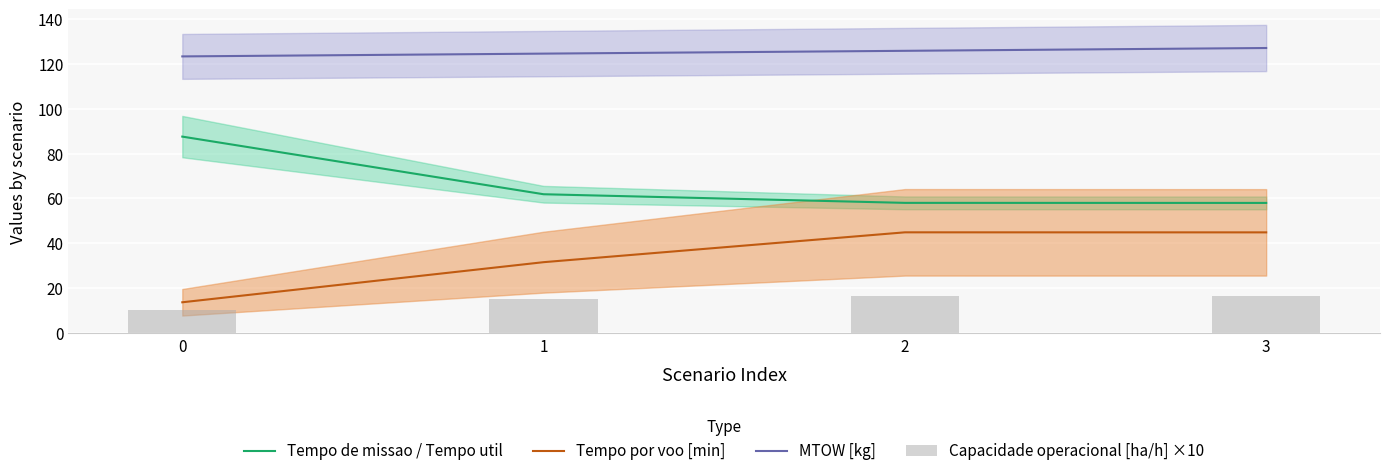

Is it true that Tempo de missao / Tempo util equals 143.4 at 0?

False